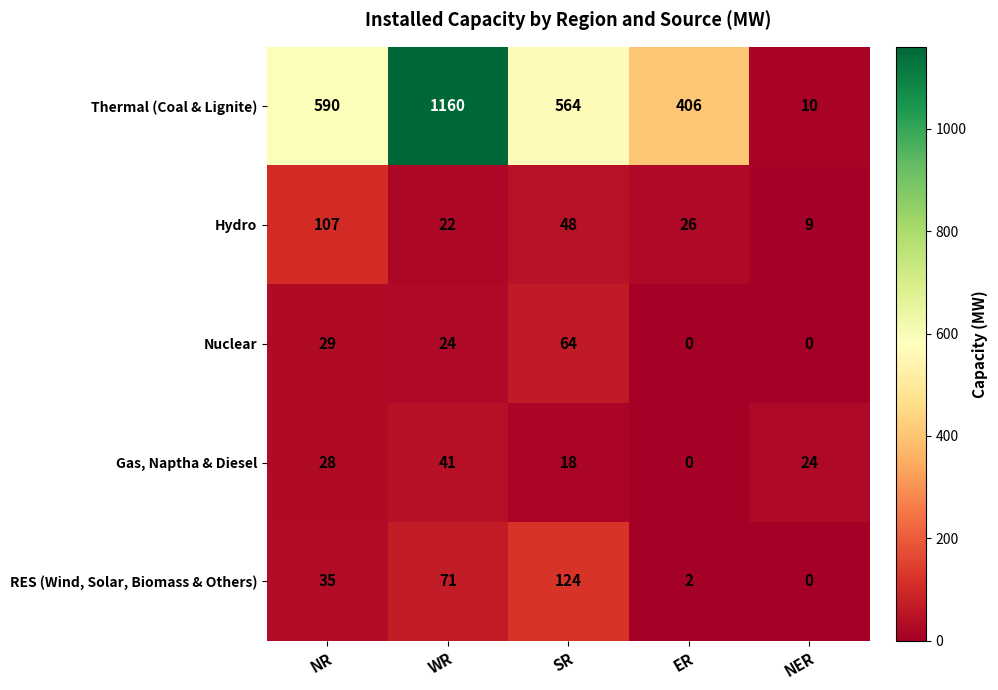

Reading left to right, extract all data points from this chart.

Thermal (Coal & Lignite): NR=590	WR=1160	SR=564	ER=406	NER=10
Hydro: NR=107	WR=22	SR=48	ER=26	NER=9
Nuclear: NR=29	WR=24	SR=64	ER=0	NER=0
Gas, Naptha & Diesel: NR=28	WR=41	SR=18	ER=0	NER=24
RES (Wind, Solar, Biomass & Others): NR=35	WR=71	SR=124	ER=2	NER=0